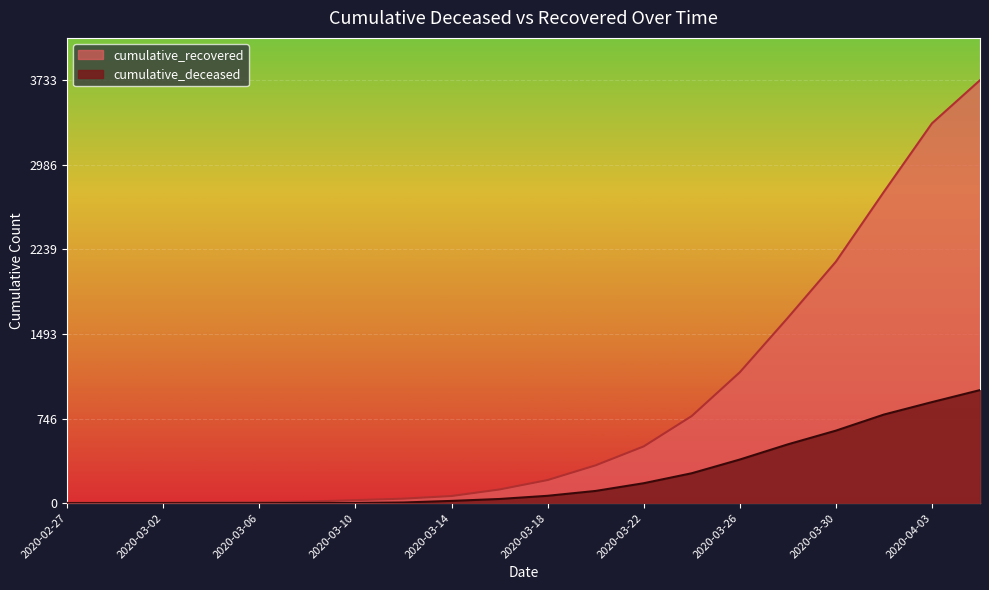

Between 2020-03-02 and 2020-03-12, which series saw the biggest shift?

cumulative_recovered